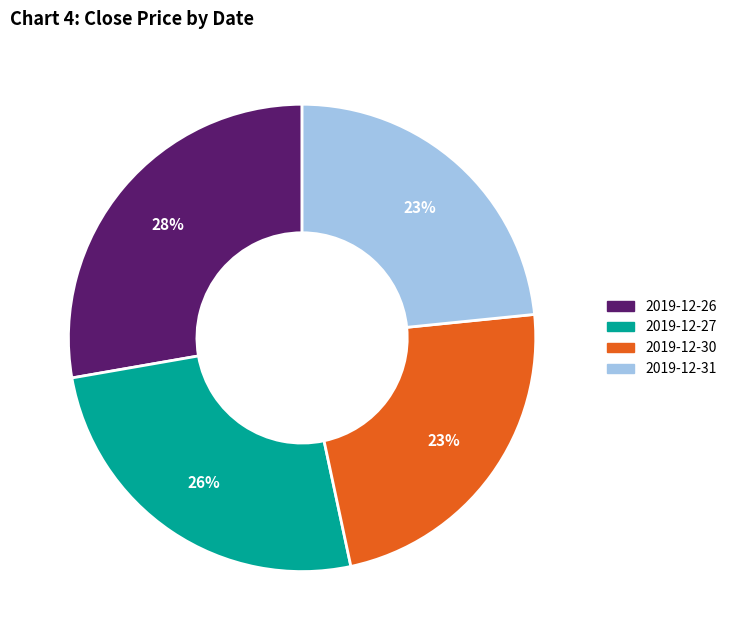

What percentage is the 2019-12-26 slice, to the nearest percent?

28%